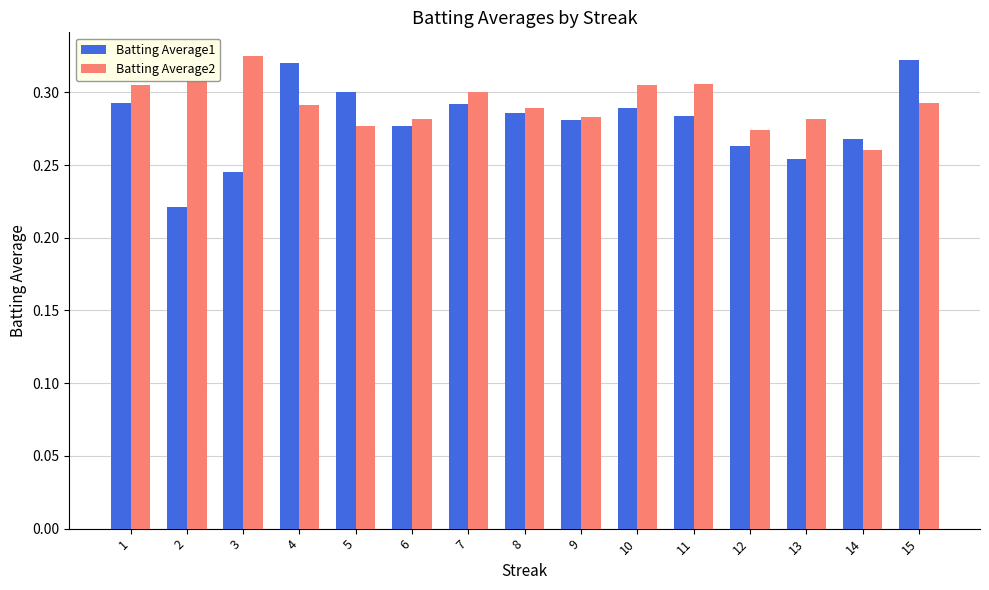

At which label is Batting Average1 closest to 0?

2